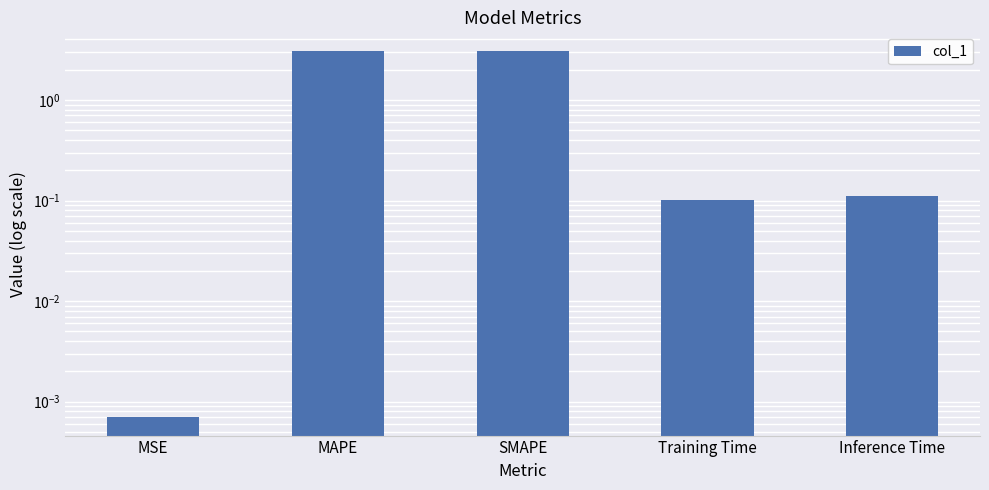

Which category has the highest value across all series?

SMAPE